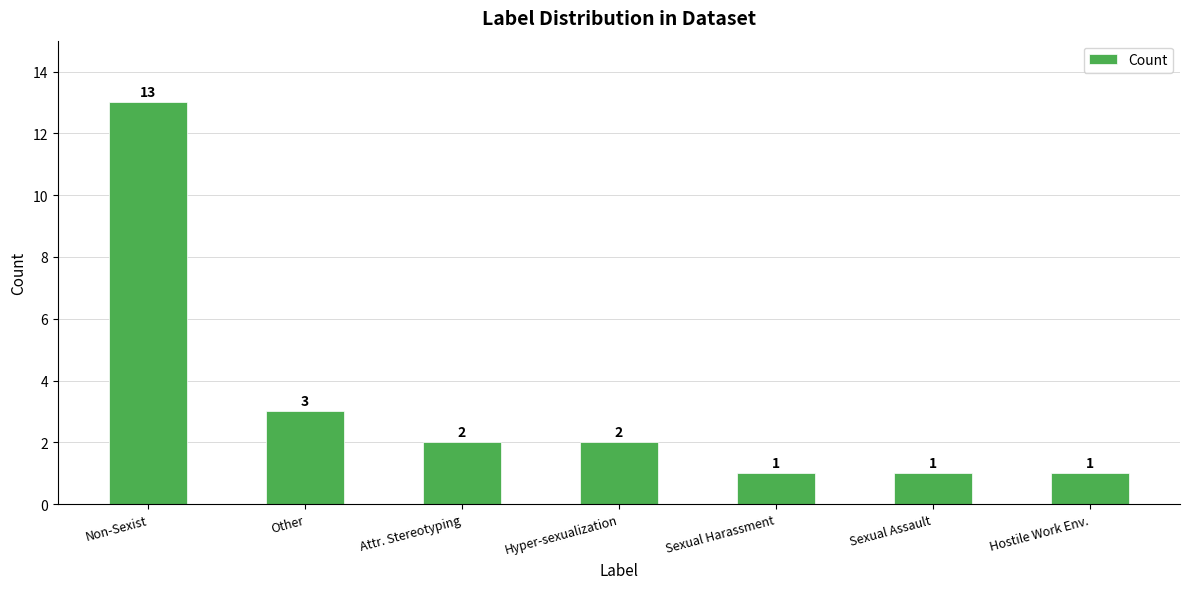

How many distinct data groups are displayed?

1